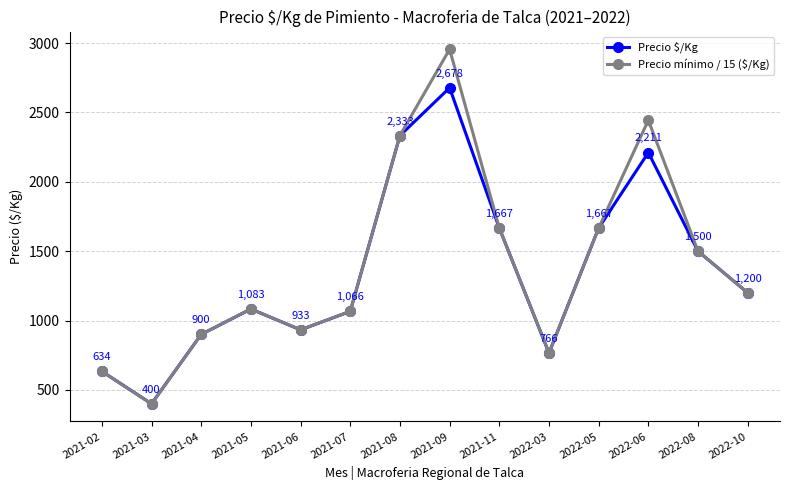

What position from the left is 2022-03?

10